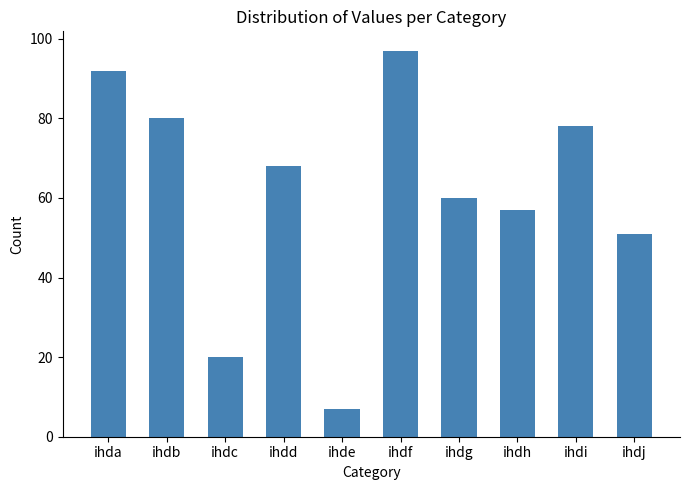

What is the difference between the maximum and second lowest values?

77